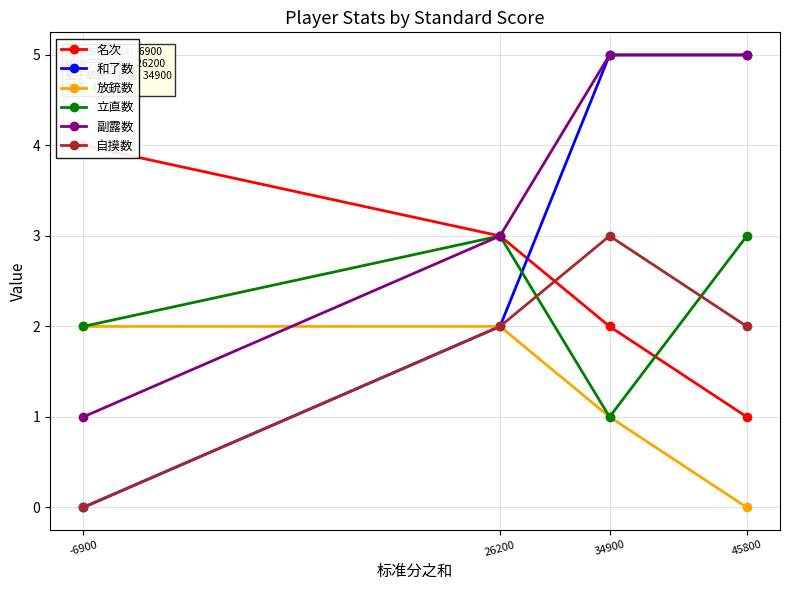

At which category is the sum across all series the highest?

34900